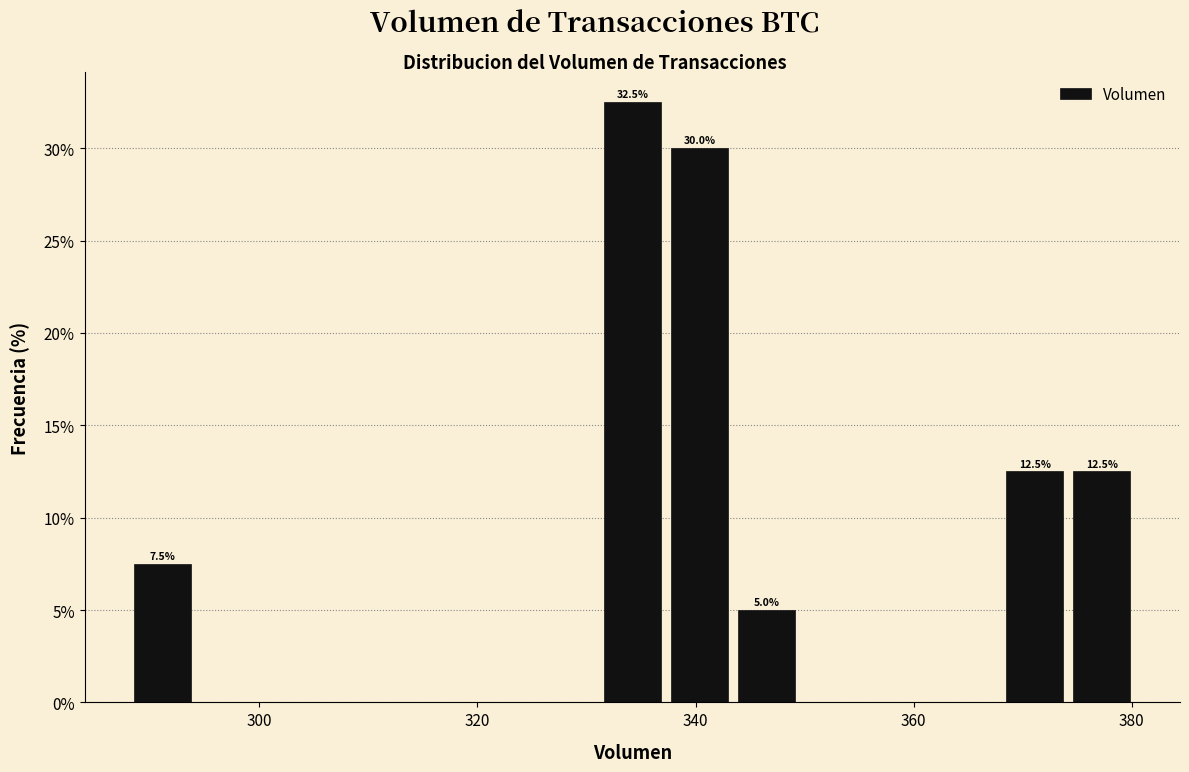

Read against the x-axis, roughly where is the centre of the tallest bar?

334